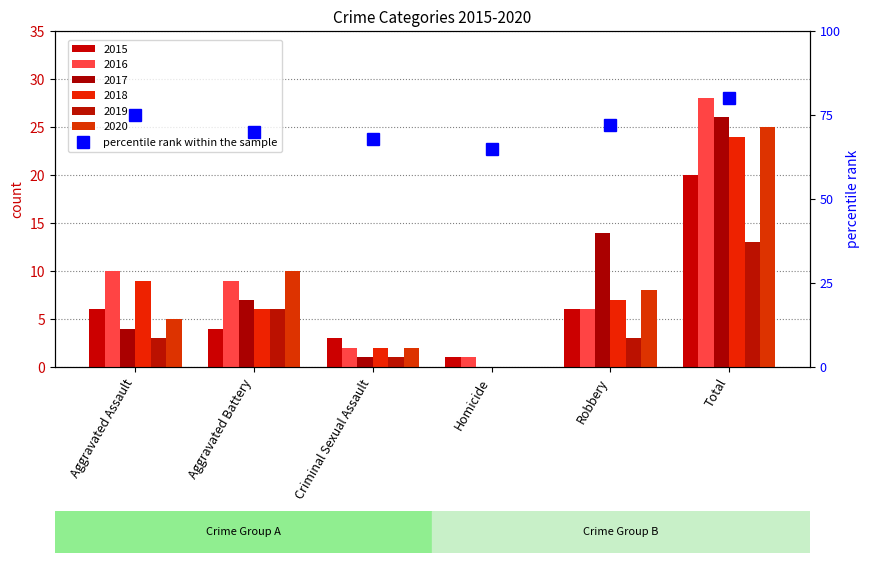

How many data points are less than 72?

3